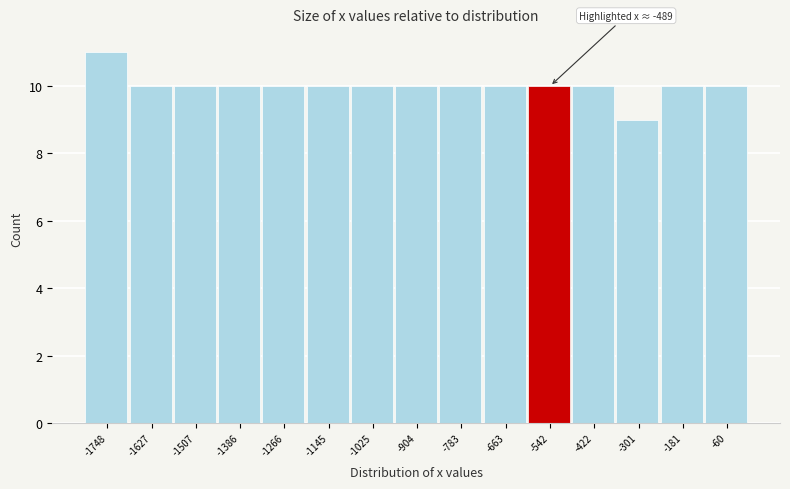

Over which range of the x-axis is the bar tallest?

-1800 to -1680